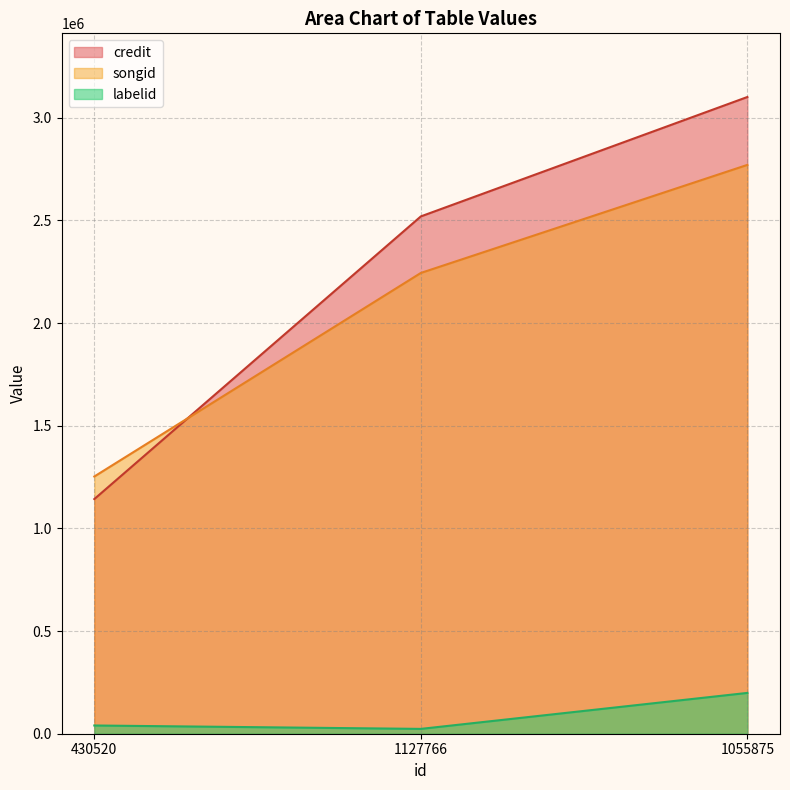

At how many categories does at least one series exceed 2956964?

1